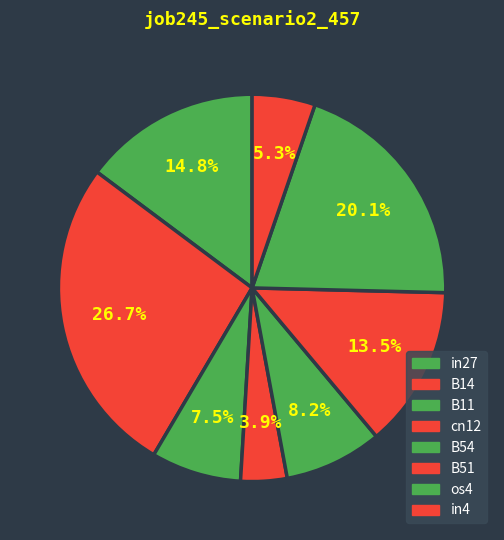

Count the number of slices in the pie.

8